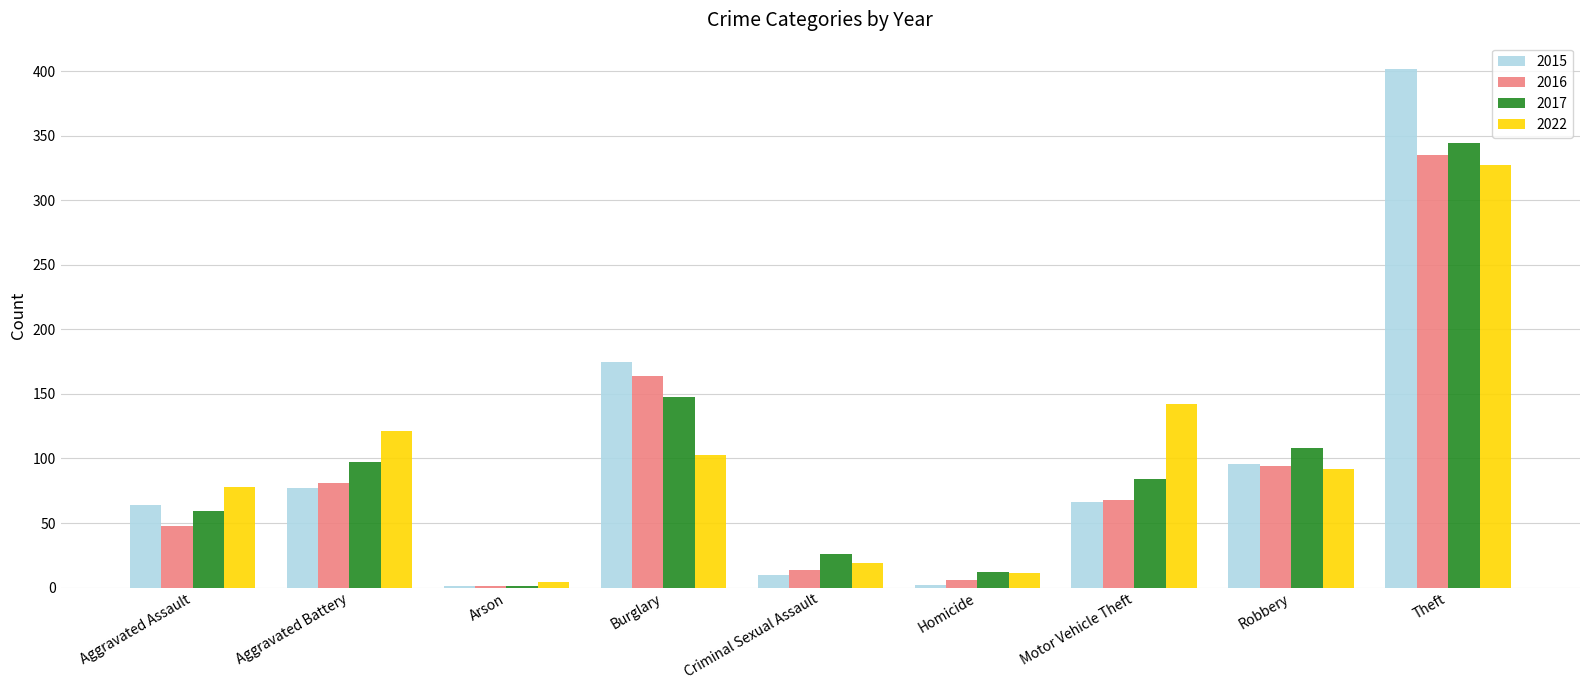

At which category is the sum across all series the highest?

Theft